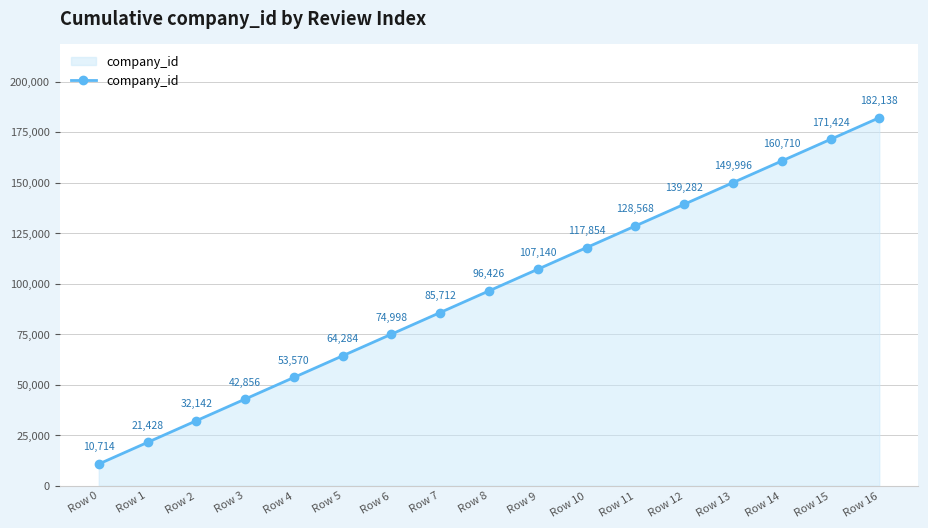

What is the change in value from Row 2 to Row 13?

+117854